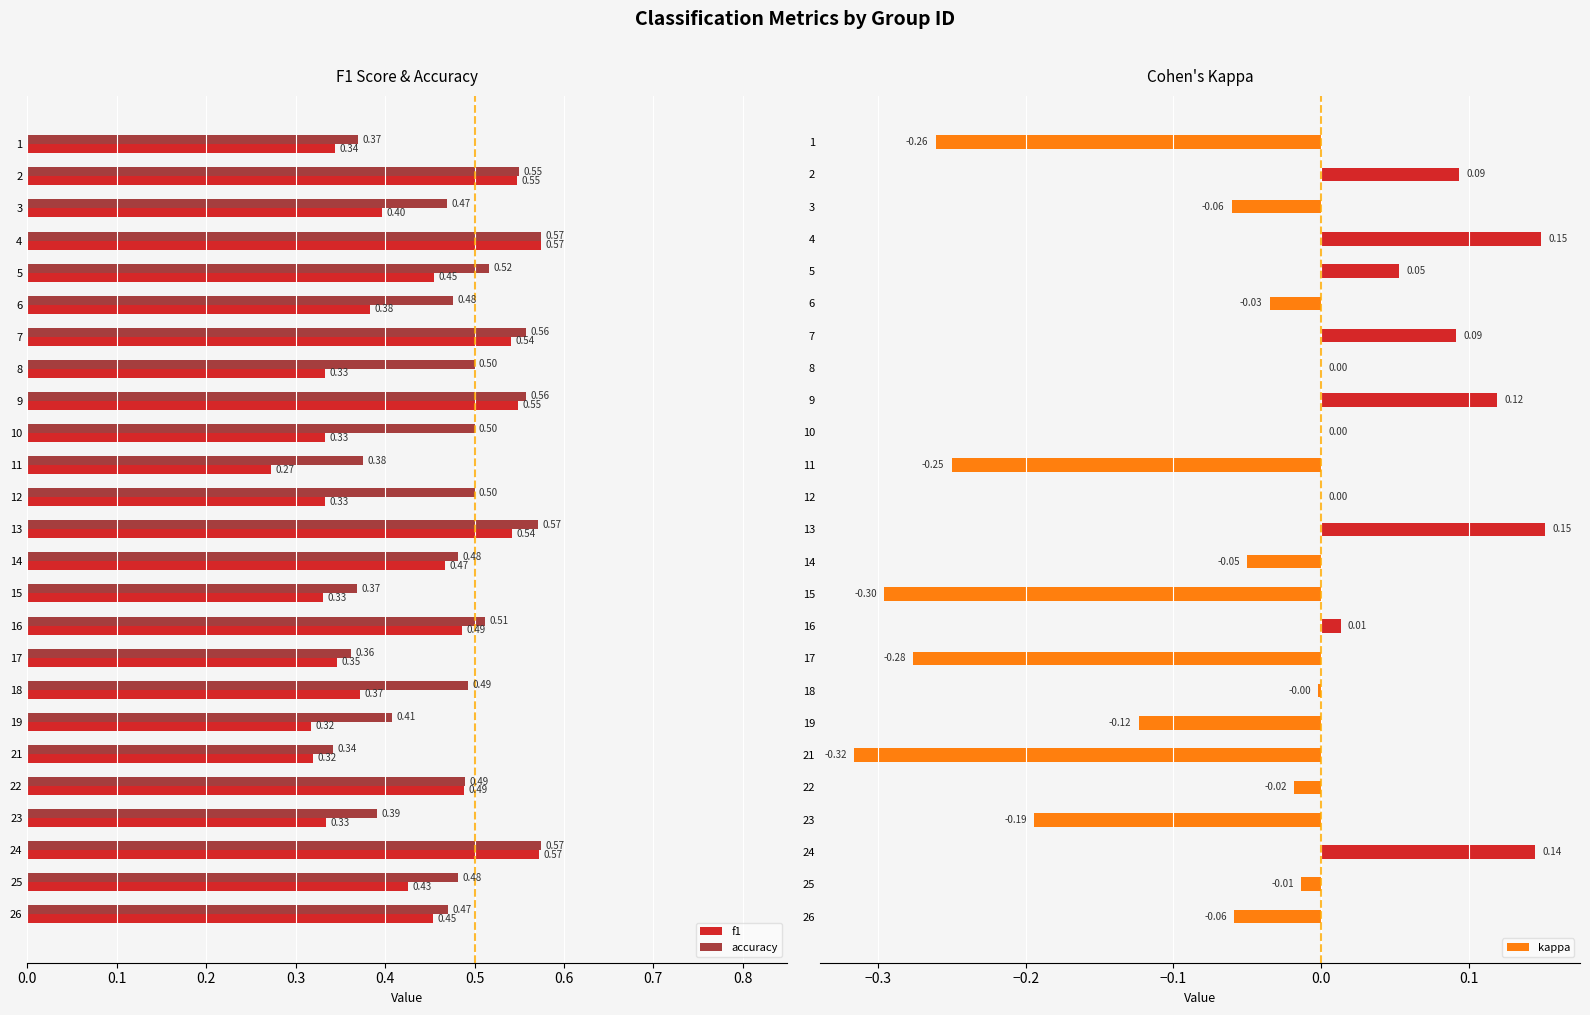

Which series has the widest spread of values?

kappa